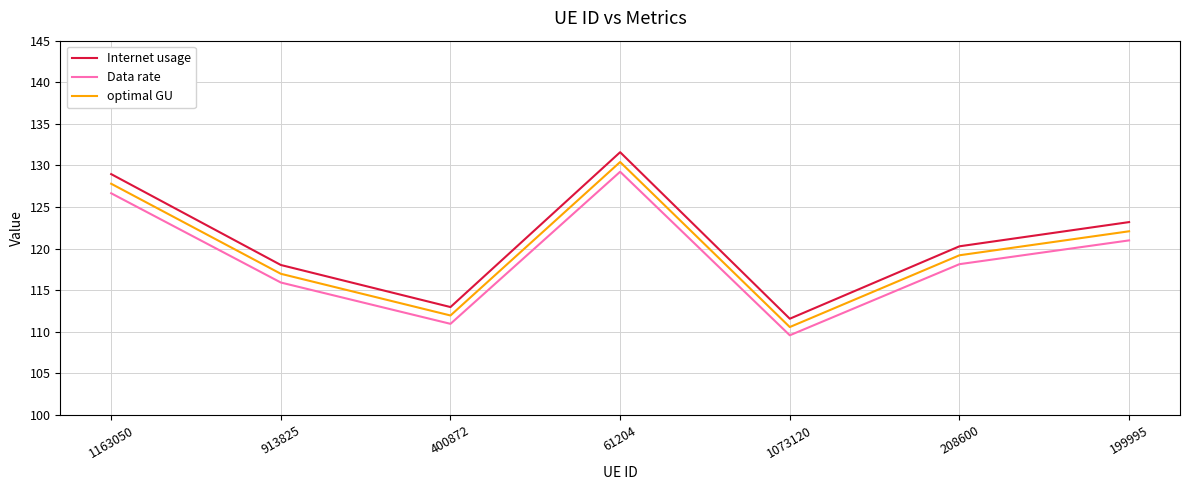

What are all the series names shown in the legend?

Internet usage, Data rate, optimal GU